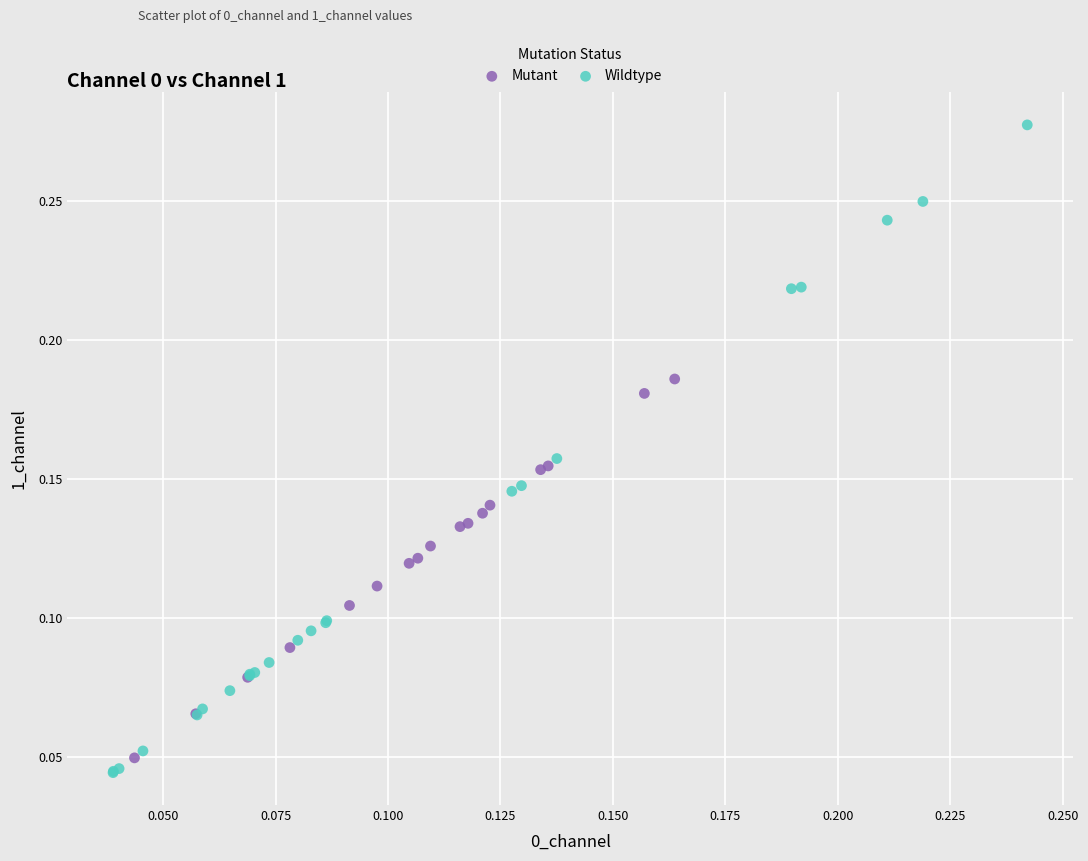

What are all the series names shown in the legend?

Mutant, Wildtype